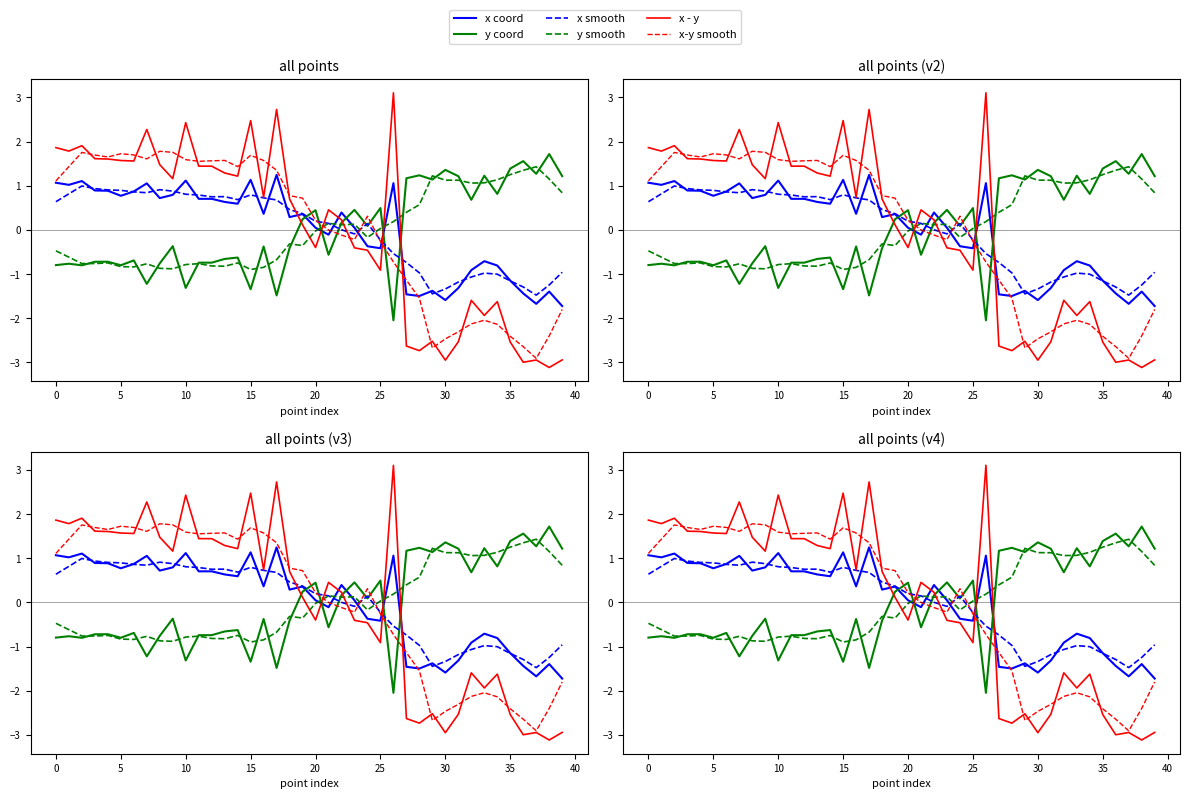

At how many categories does at least one series exceed 2?

5